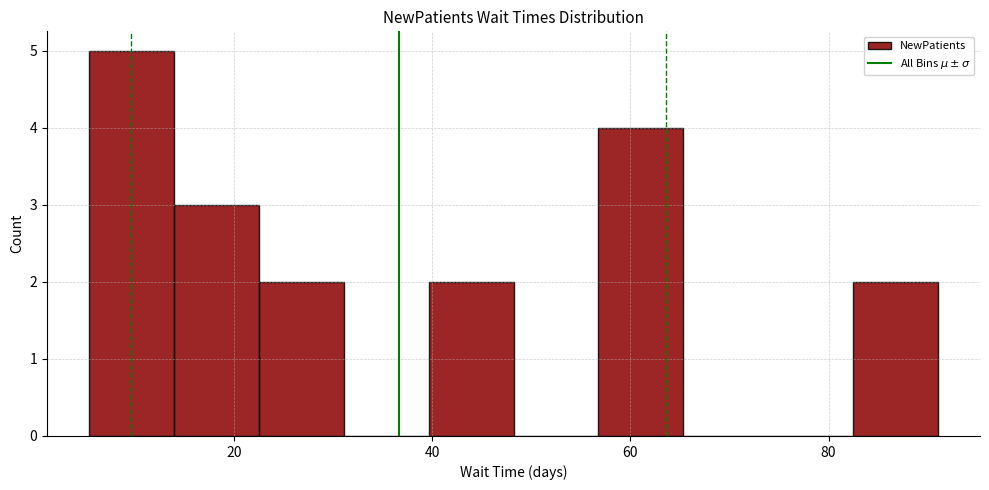

What is the height of the bar covering 6 to 14 on the x-axis? Neither the bar edges nor the heights are printed on the chart, so give them approximately, as read against the axes.

5